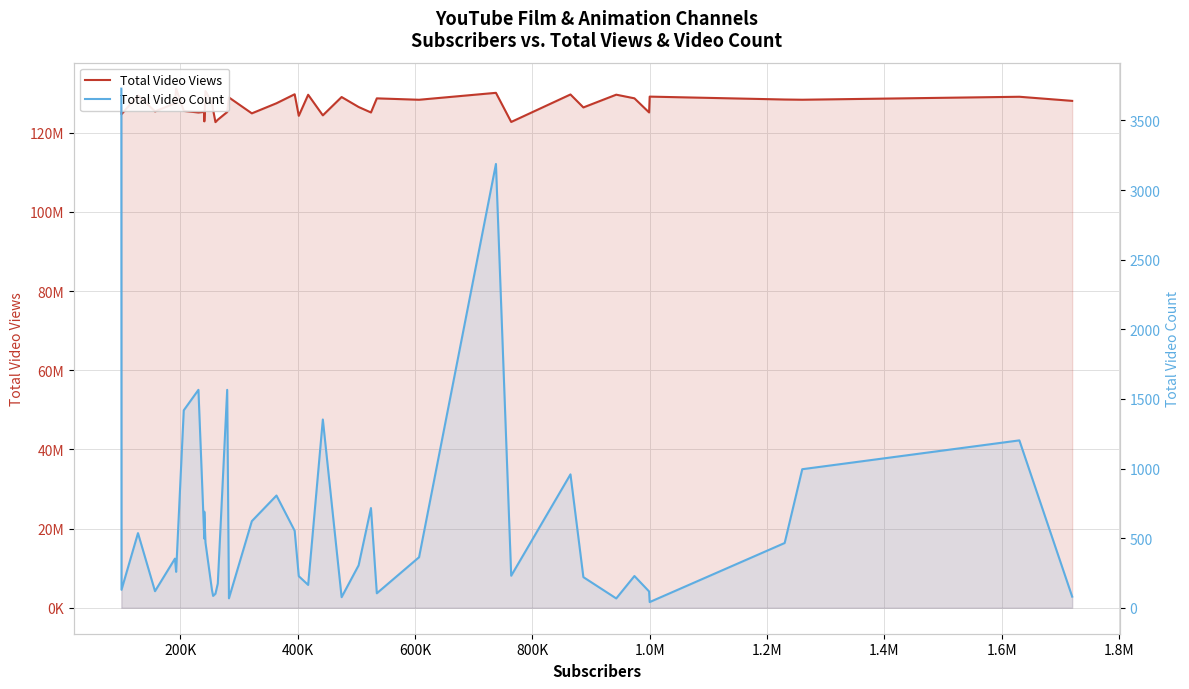

The Total Video Views series shows 209725757 at 2.0M. True or false?

False